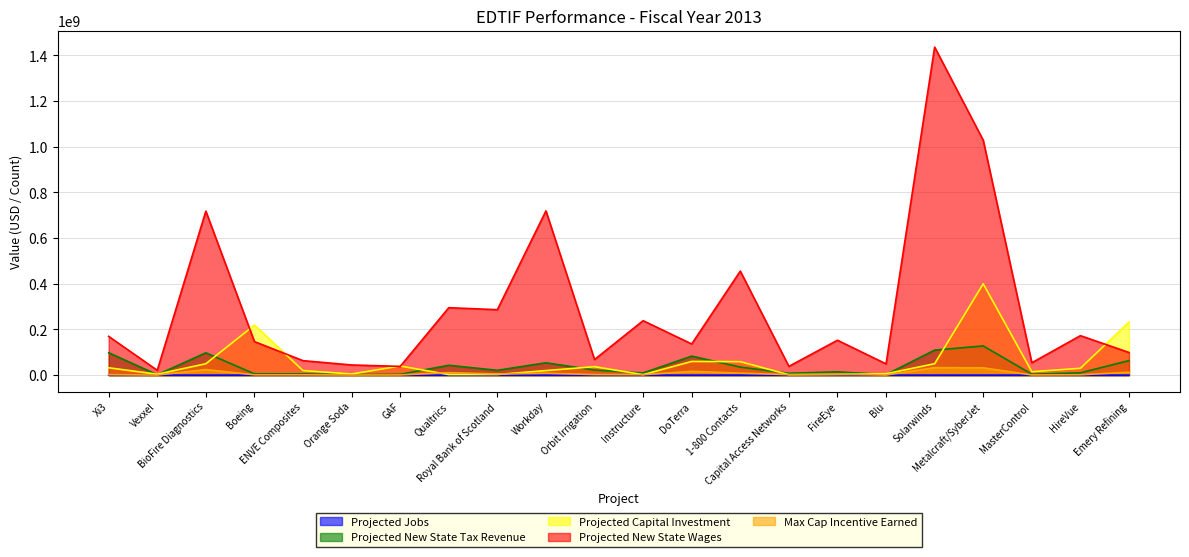

At which category is the sum across all series the highest?

Solarwinds